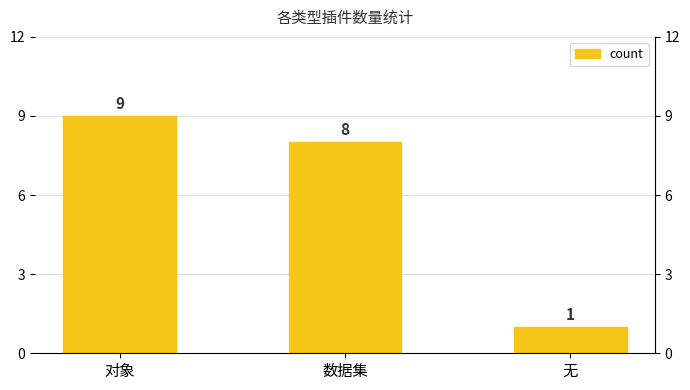

What is the difference between the maximum and minimum values?

8